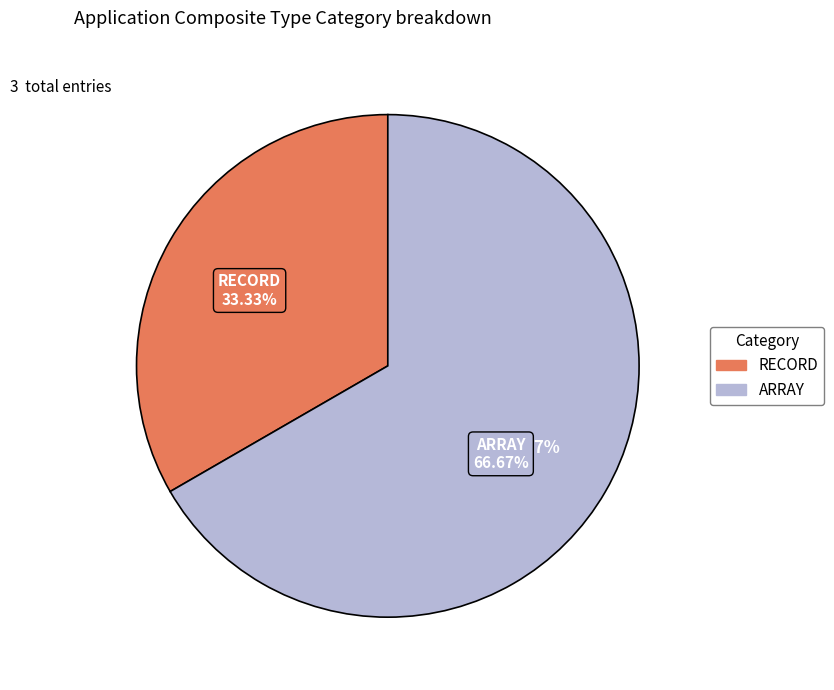

Which slice is the largest?

ARRAY